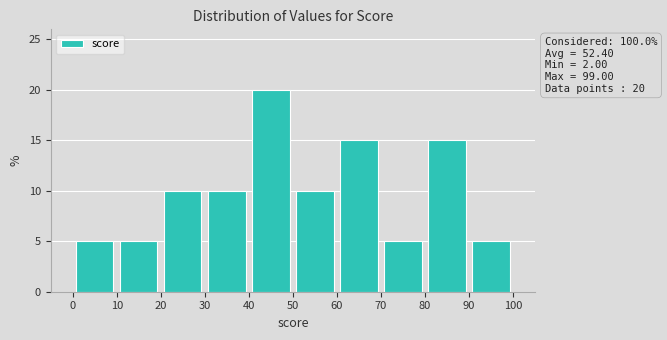

Which range on the x-axis has the tallest bar?

40 to 50